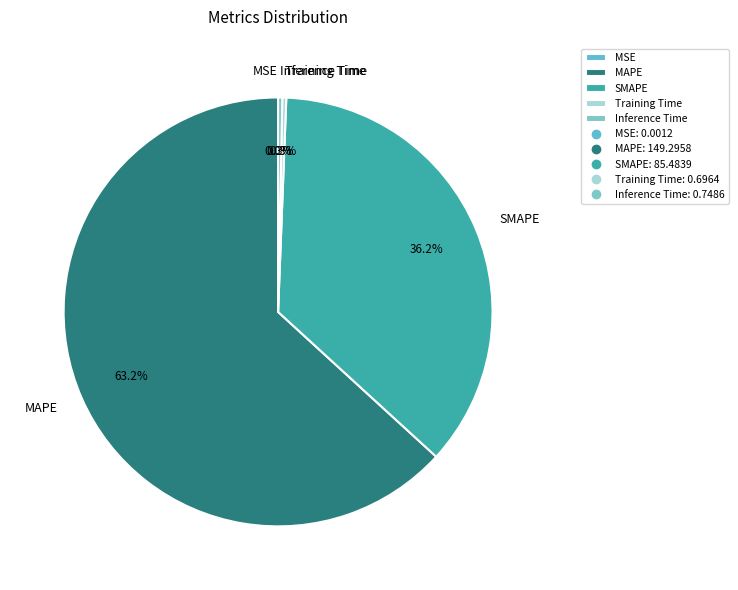

What is the total percentage of SMAPE and Inference Time?

36.5%